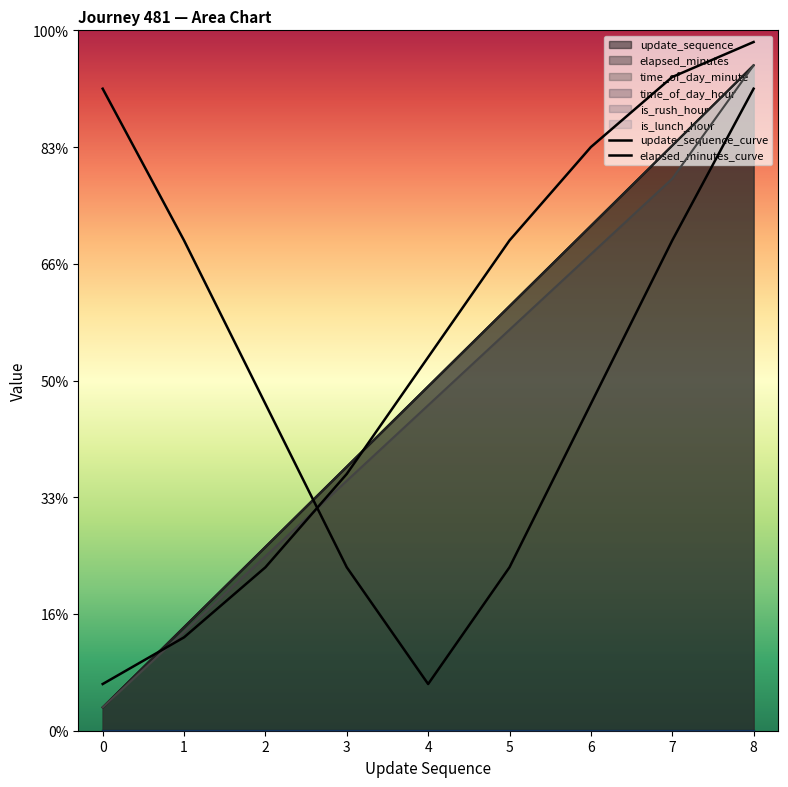

Is the value of elapsed_minutes_curve at 2 greater than the value of update_sequence_curve at 3?

No